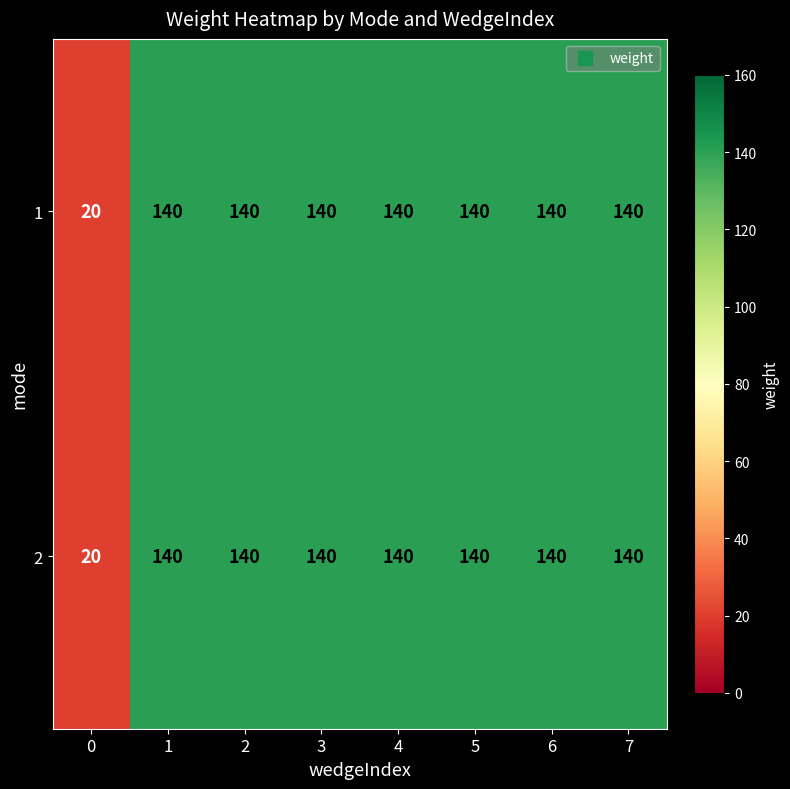

Is it true that 2 equals 79 at 5?

False